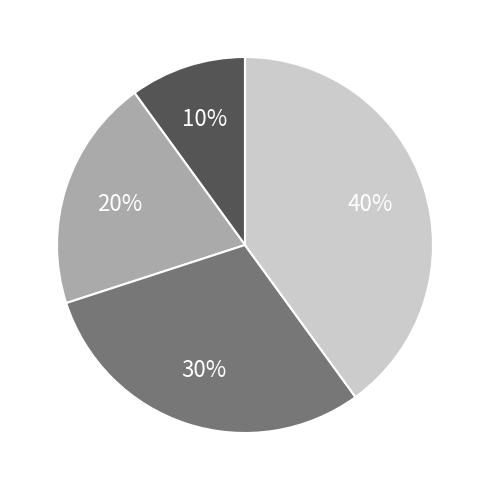

Count the number of slices in the pie.

4